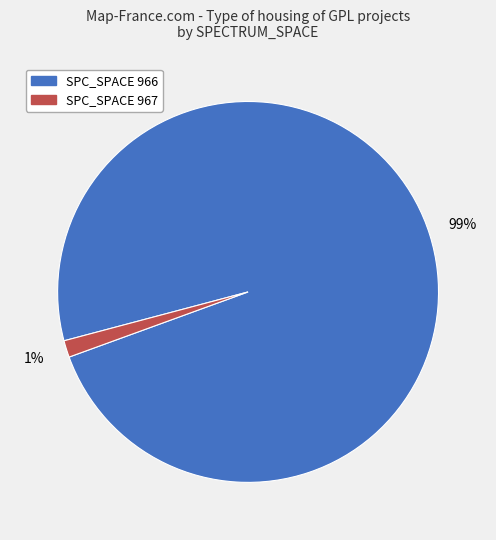

To the nearest percent, what is the average slice percentage?

50%